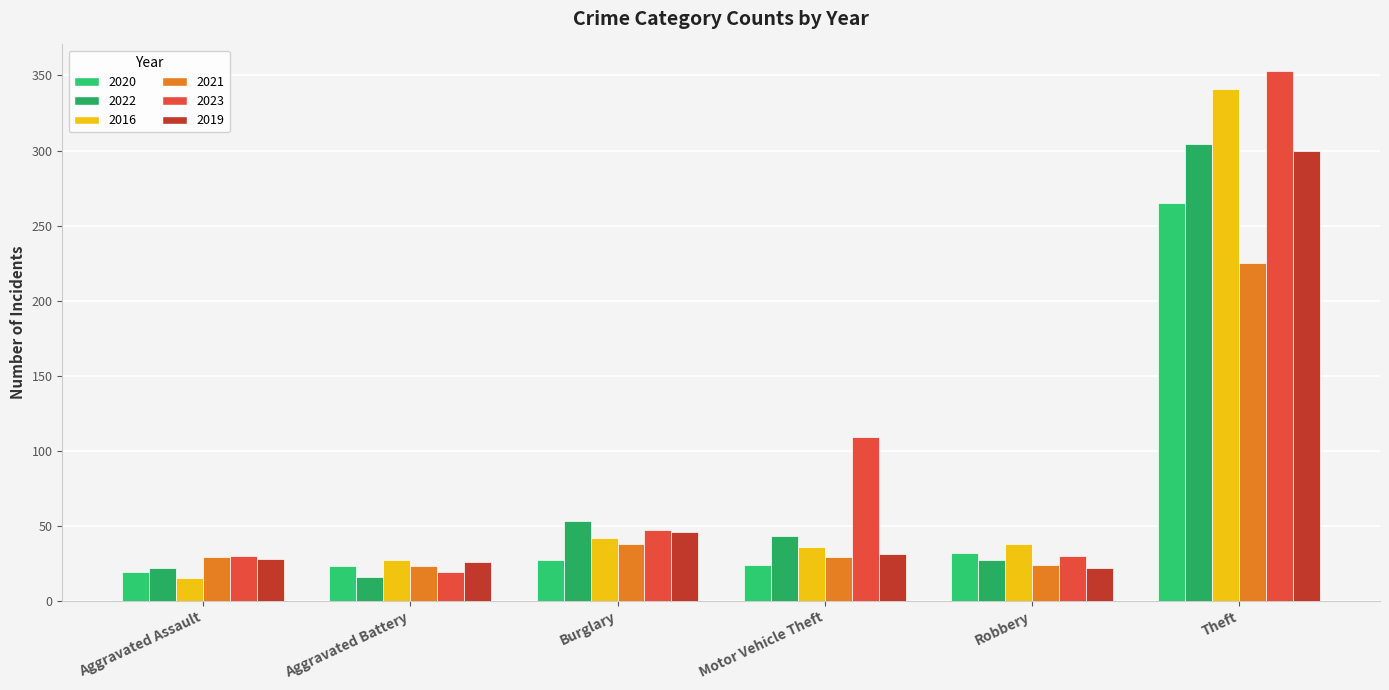

Reading left to right, transcribe all the data shown in this chart.

2020: 19	23	27	24	32	265
2022: 22	16	53	43	27	304
2016: 15	27	42	36	38	341
2021: 29	23	38	29	24	225
2023: 30	19	47	109	30	353
2019: 28	26	46	31	22	300